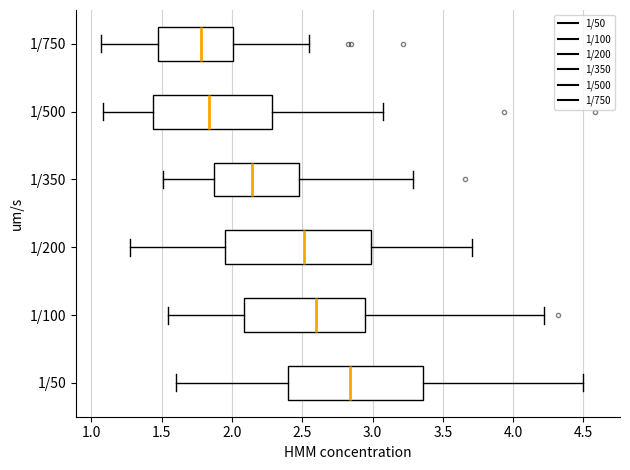

Which box has the furthest to the left median line?

1/750